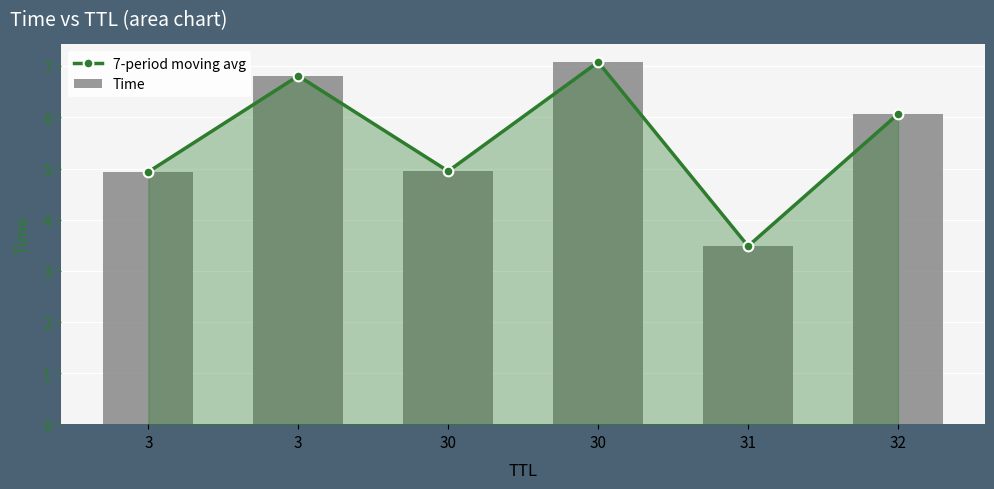

What is the value of the 7-period moving avg bar at the 4th from the left?

5.0